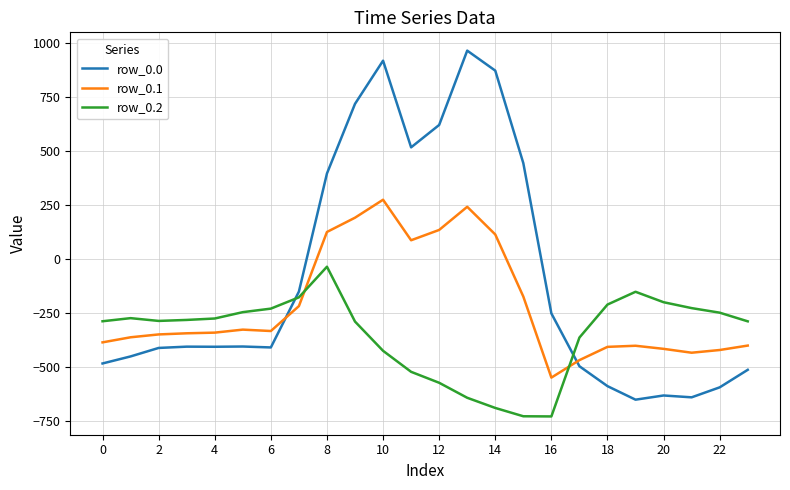

Which series has the widest spread of values?

row_0.0